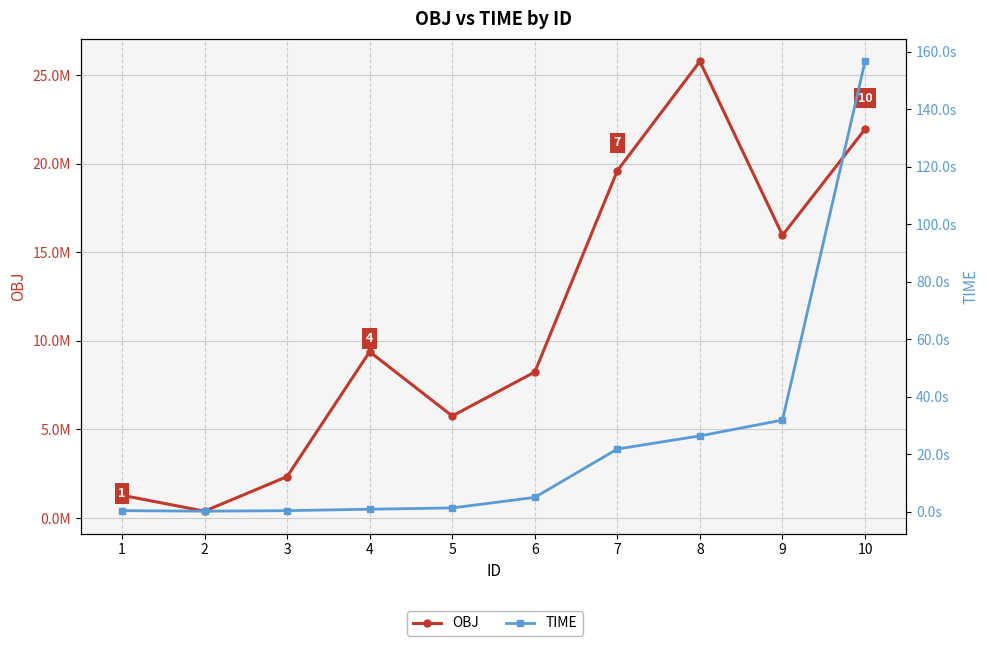

At which label does TIME reach its peak?

10